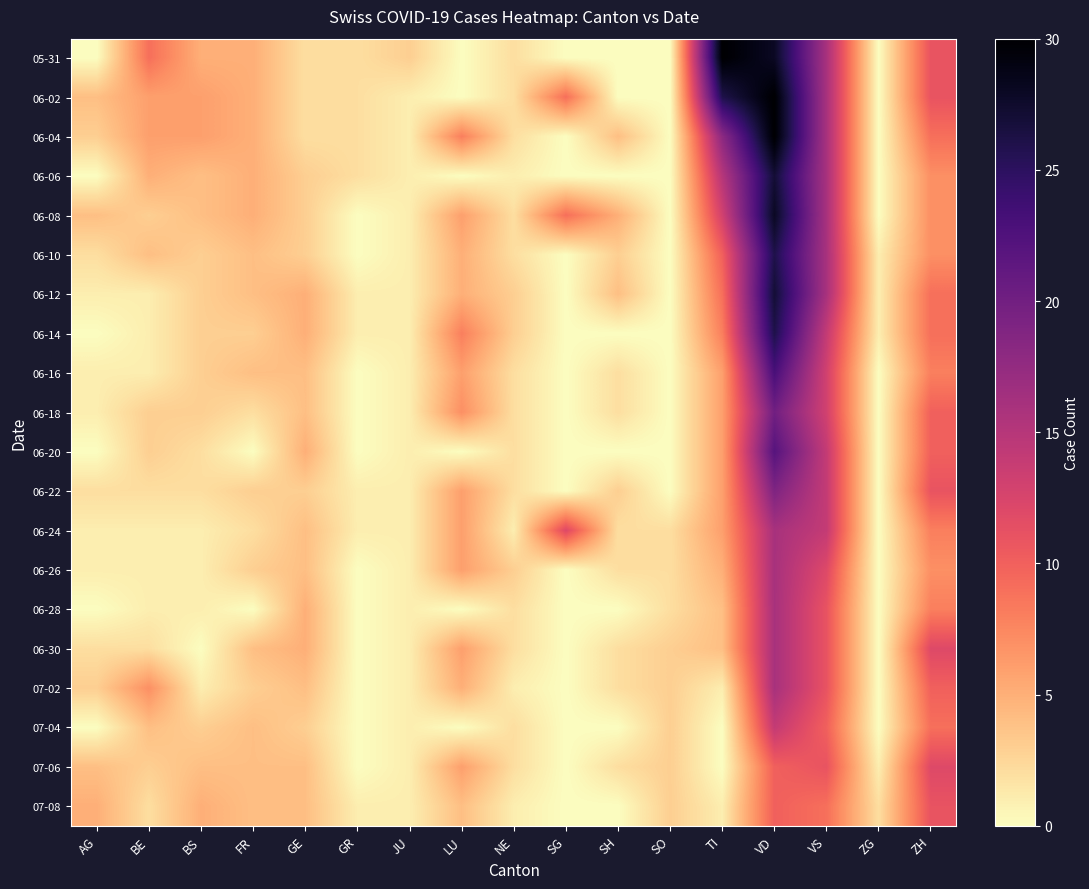

Reading left to right, what are all the values shown in this chart?

05-31: AG=0	BE=9	BS=5	FR=5	GE=2	GR=2	JU=3	LU=0	NE=2	SG=0	SH=0	SO=0	TI=30	VD=28	VS=16	ZG=0	ZH=11
06-02: AG=4	BE=6	BS=6	FR=5	GE=2	GR=2	JU=1	LU=0	NE=2	SG=9	SH=0	SO=0	TI=26	VD=30	VS=16	ZG=0	ZH=11
06-04: AG=3	BE=6	BS=6	FR=5	GE=2	GR=2	JU=1	LU=8	NE=2	SG=0	SH=4	SO=0	TI=18	VD=30	VS=16	ZG=0	ZH=9
06-06: AG=0	BE=5	BS=4	FR=5	GE=3	GR=2	JU=1	LU=0	NE=1	SG=0	SH=0	SO=0	TI=15	VD=27	VS=16	ZG=0	ZH=7
06-08: AG=4	BE=3	BS=4	FR=5	GE=3	GR=0	JU=1	LU=6	NE=2	SG=9	SH=5	SO=0	TI=13	VD=28	VS=16	ZG=0	ZH=7
06-10: AG=2	BE=4	BS=3	FR=4	GE=3	GR=0	JU=1	LU=5	NE=2	SG=0	SH=3	SO=0	TI=10	VD=26	VS=16	ZG=1	ZH=7
06-12: AG=1	BE=1	BS=3	FR=4	GE=5	GR=1	JU=1	LU=5	NE=3	SG=0	SH=4	SO=0	TI=9	VD=27	VS=16	ZG=1	ZH=9
06-14: AG=0	BE=1	BS=3	FR=3	GE=5	GR=1	JU=1	LU=8	NE=3	SG=0	SH=0	SO=0	TI=8	VD=26	VS=14	ZG=1	ZH=9
06-16: AG=1	BE=1	BS=3	FR=4	GE=4	GR=0	JU=1	LU=6	NE=2	SG=0	SH=2	SO=0	TI=6	VD=23	VS=13	ZG=0	ZH=8
06-18: AG=1	BE=3	BS=3	FR=2	GE=4	GR=0	JU=1	LU=7	NE=2	SG=0	SH=2	SO=0	TI=6	VD=20	VS=13	ZG=0	ZH=10
06-20: AG=0	BE=3	BS=2	FR=0	GE=5	GR=0	JU=1	LU=0	NE=2	SG=0	SH=0	SO=0	TI=6	VD=22	VS=14	ZG=0	ZH=10
06-22: AG=2	BE=2	BS=2	FR=3	GE=3	GR=1	JU=1	LU=6	NE=2	SG=0	SH=3	SO=0	TI=6	VD=19	VS=14	ZG=0	ZH=11
06-24: AG=1	BE=1	BS=1	FR=2	GE=4	GR=1	JU=1	LU=6	NE=1	SG=12	SH=2	SO=2	TI=6	VD=16	VS=14	ZG=0	ZH=8
06-26: AG=1	BE=1	BS=1	FR=3	GE=4	GR=0	JU=1	LU=6	NE=3	SG=0	SH=2	SO=2	TI=5	VD=16	VS=12	ZG=0	ZH=7
06-28: AG=0	BE=1	BS=1	FR=0	GE=5	GR=0	JU=1	LU=0	NE=2	SG=0	SH=0	SO=2	TI=4	VD=16	VS=11	ZG=0	ZH=8
06-30: AG=2	BE=2	BS=0	FR=4	GE=5	GR=0	JU=1	LU=6	NE=2	SG=0	SH=2	SO=3	TI=4	VD=16	VS=11	ZG=0	ZH=12
07-02: AG=3	BE=7	BS=1	FR=3	GE=4	GR=0	JU=1	LU=5	NE=1	SG=0	SH=2	SO=3	TI=1	VD=16	VS=11	ZG=0	ZH=10
07-04: AG=0	BE=4	BS=3	FR=4	GE=3	GR=0	JU=1	LU=0	NE=2	SG=0	SH=0	SO=3	TI=0	VD=14	VS=10	ZG=0	ZH=9
07-06: AG=4	BE=3	BS=4	FR=4	GE=4	GR=0	JU=1	LU=6	NE=2	SG=0	SH=2	SO=3	TI=0	VD=10	VS=11	ZG=1	ZH=12
07-08: AG=5	BE=2	BS=5	FR=4	GE=4	GR=1	JU=1	LU=4	NE=1	SG=0	SH=0	SO=3	TI=1	VD=10	VS=9	ZG=2	ZH=11